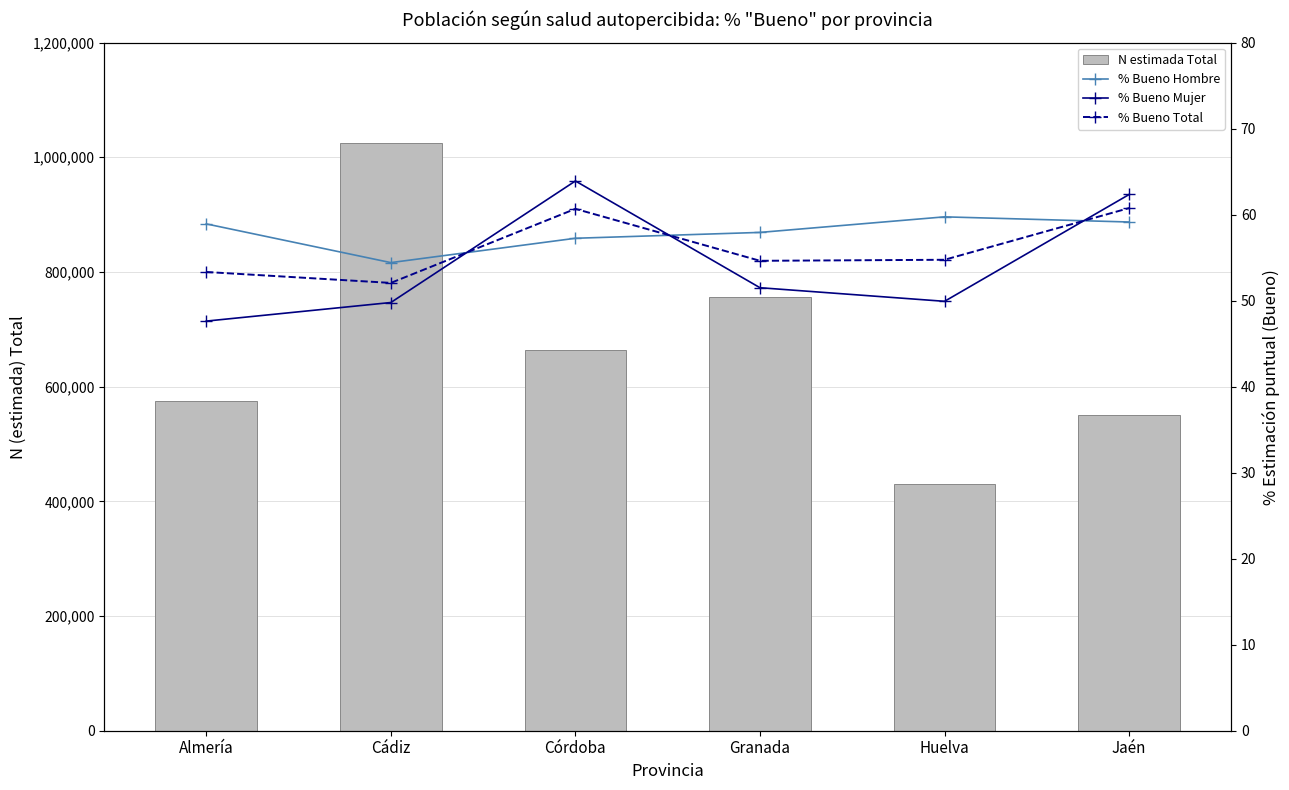

Which label corresponds to the largest value in the chart?

Cádiz